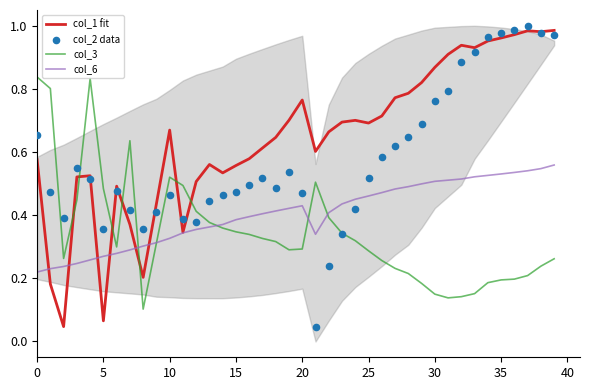

At which category is the sum across all series the highest?

39